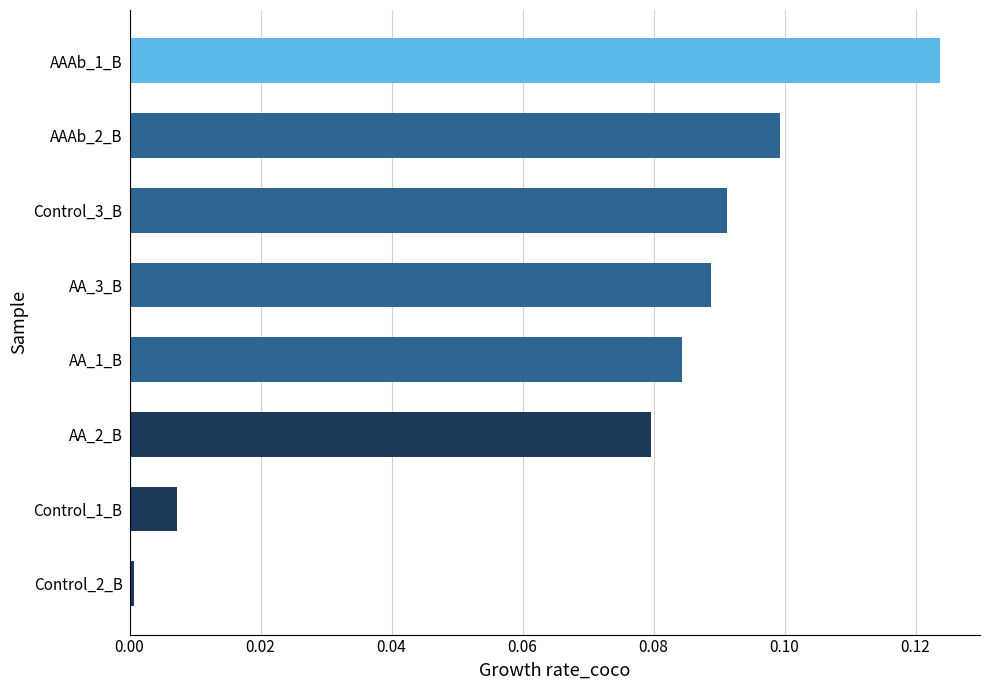

Is it true that the value at AA_3_B is 0.2?

False